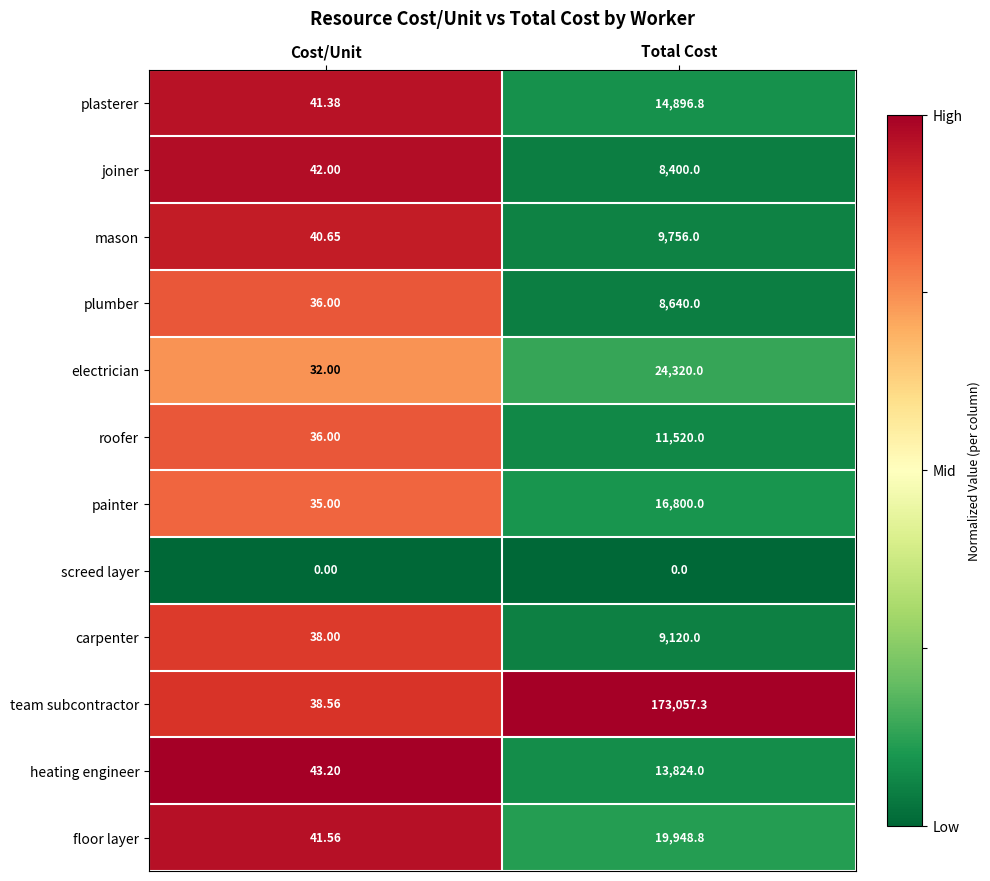

What is the spread (max minus min) of values at Cost/Unit?

43.2